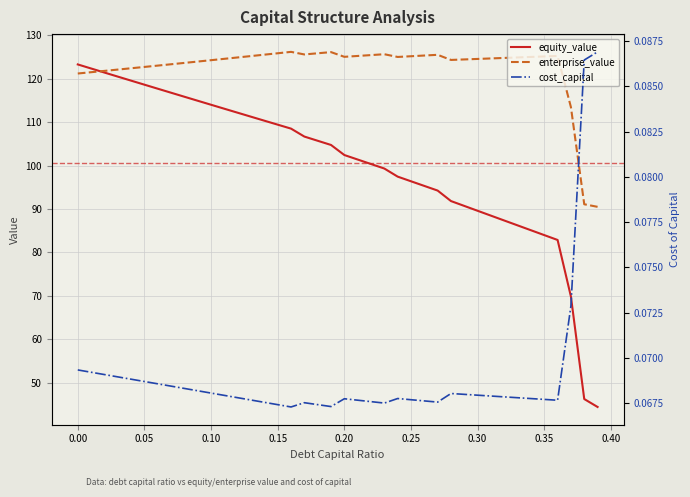

After their last crossing, which series has the higher values: equity_value or enterprise_value?

enterprise_value